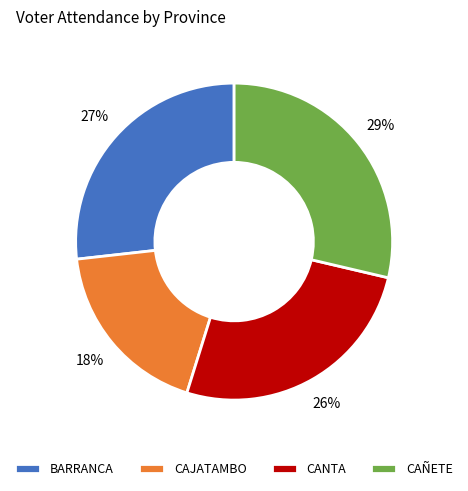

To the nearest percent, what percentage of the pie is CAÑETE?

29%